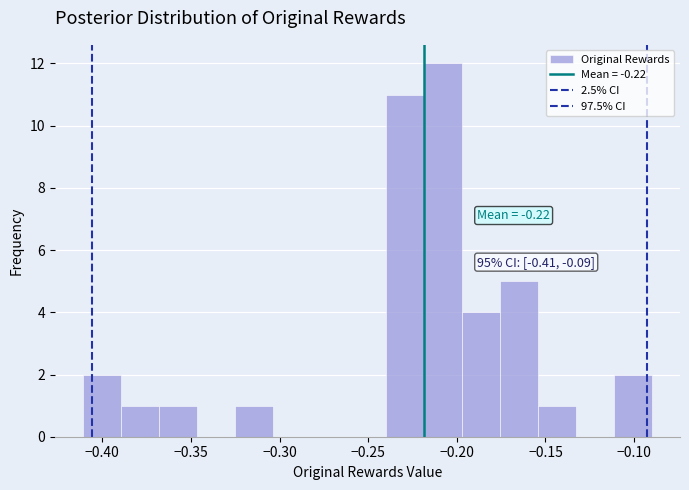

Which range on the x-axis has the tallest bar?

-0.220 to -0.195